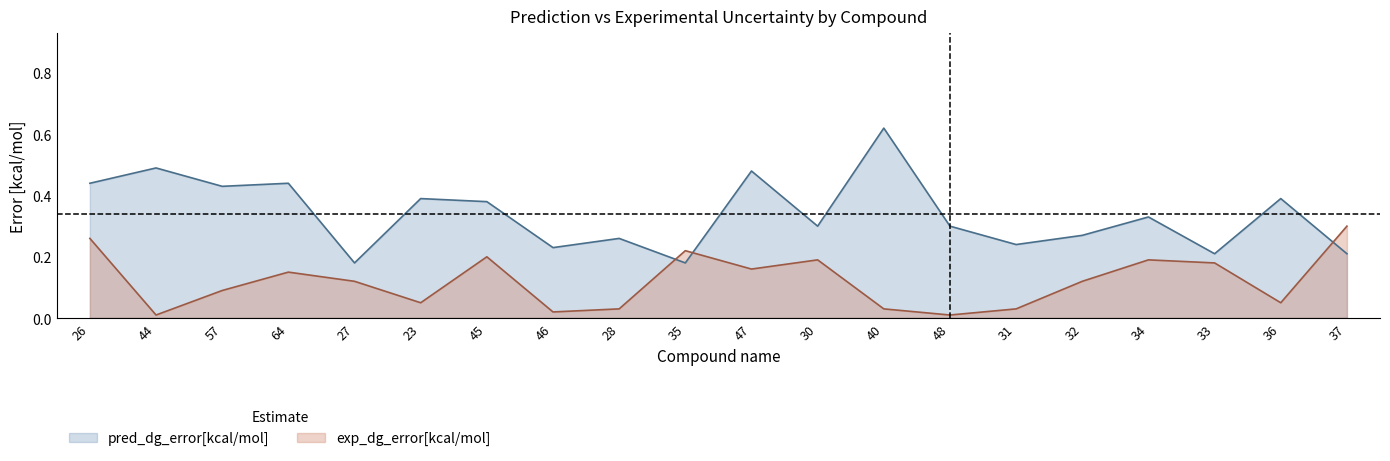

What is the difference between the exp_dg_error[kcal/mol] values at 35 and 44?

0.2